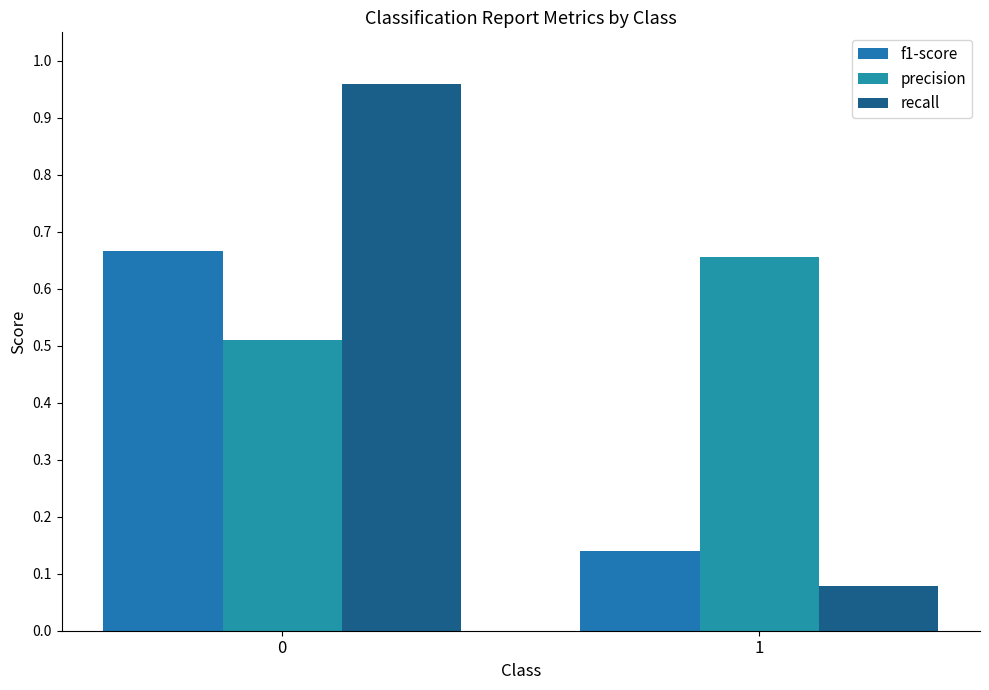

List the series in order of their peak value, lowest first.

precision, f1-score, recall